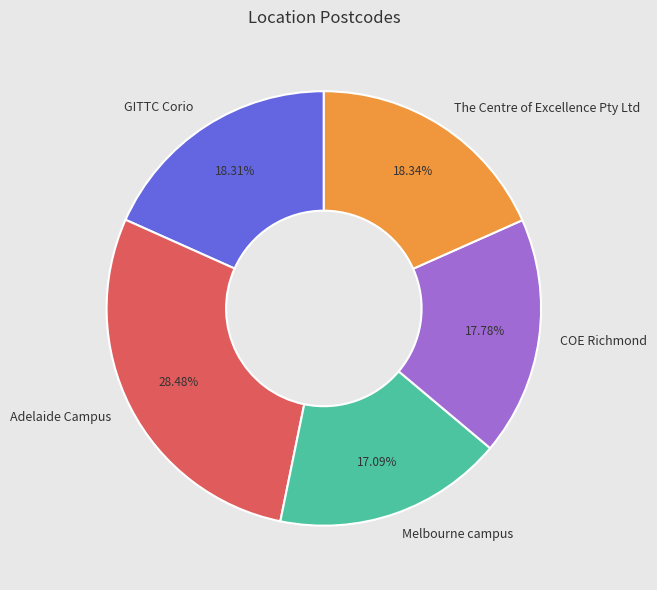

To the nearest percent, what portion does GITTC Corio represent?

18%